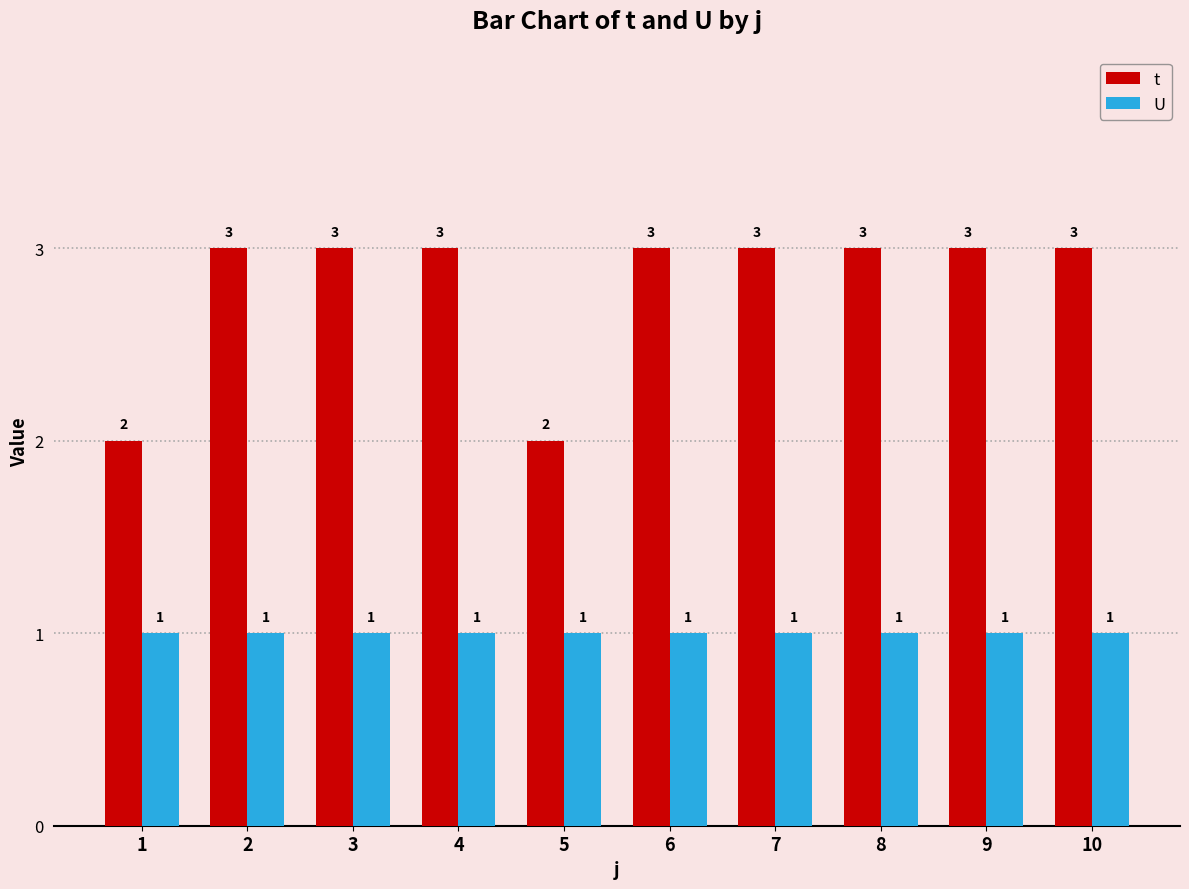

What is the total value across all series at 1?

3